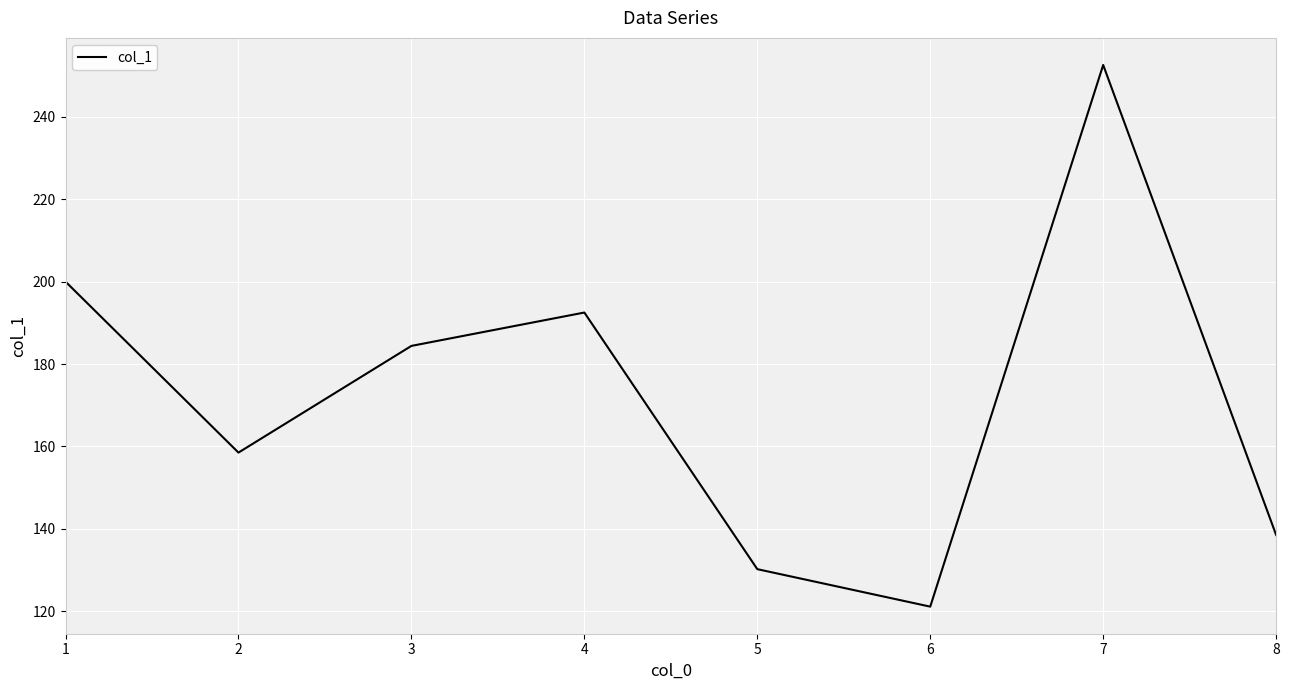

Where is the first local minimum?

2